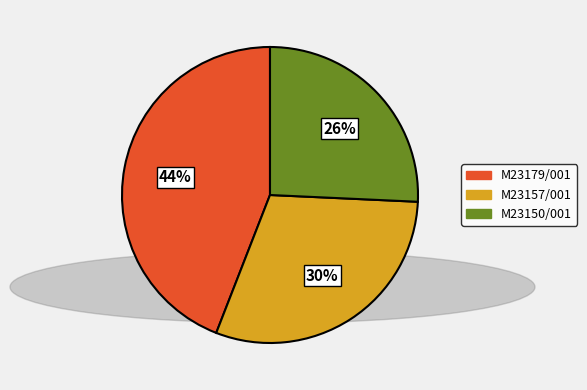

Is the sum of M23179/001 and M23157/001 greater than half?

Yes